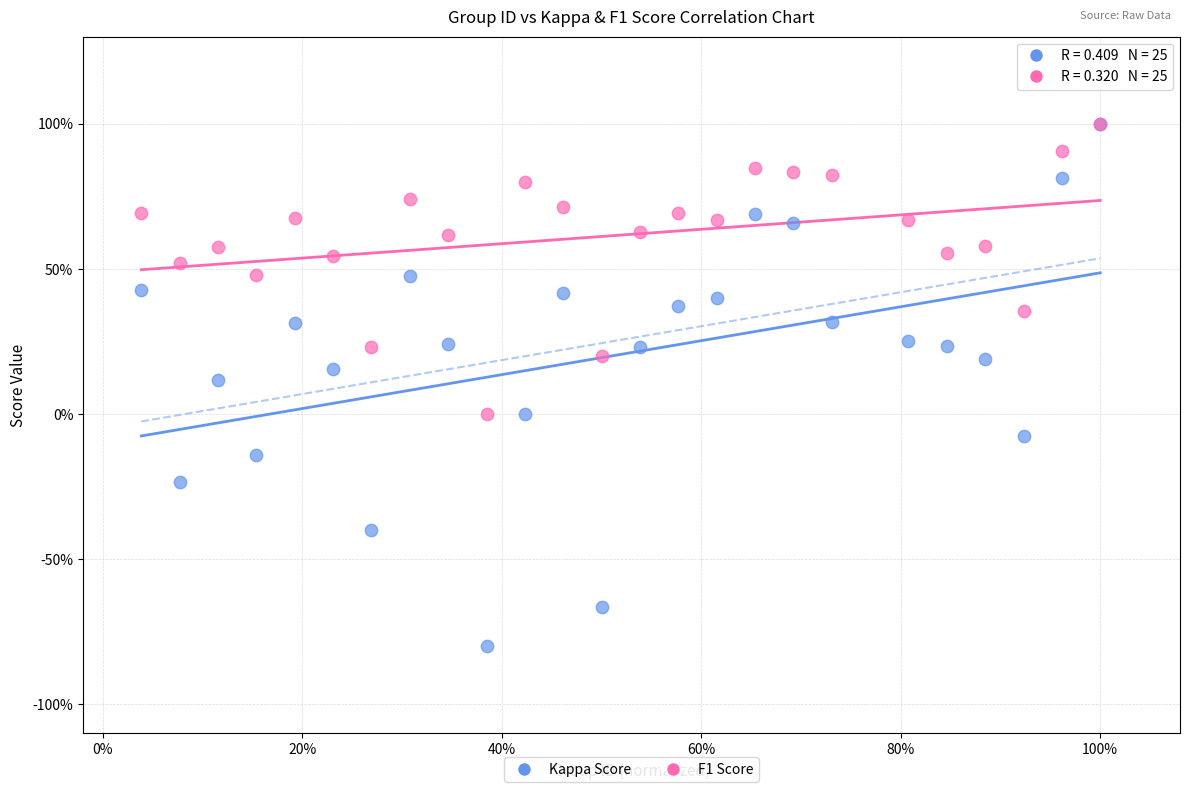

What are all the series names shown in the legend?

Kappa Score, F1 Score